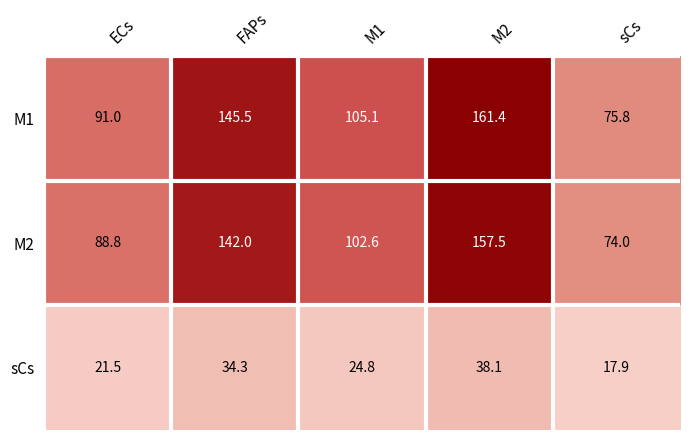

At which category is the sum across all series the highest?

M2